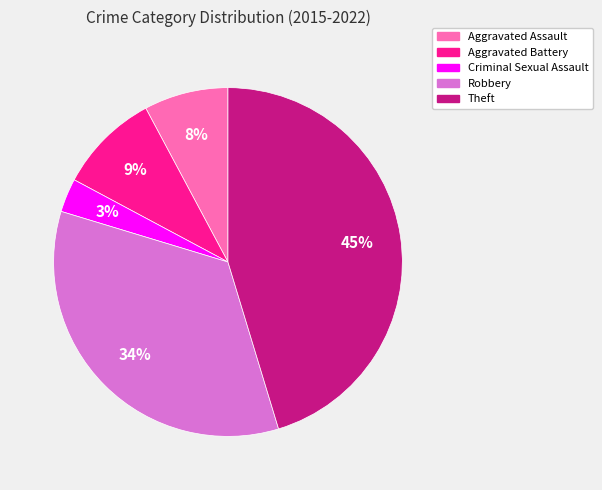

How many segments does this pie chart have?

5